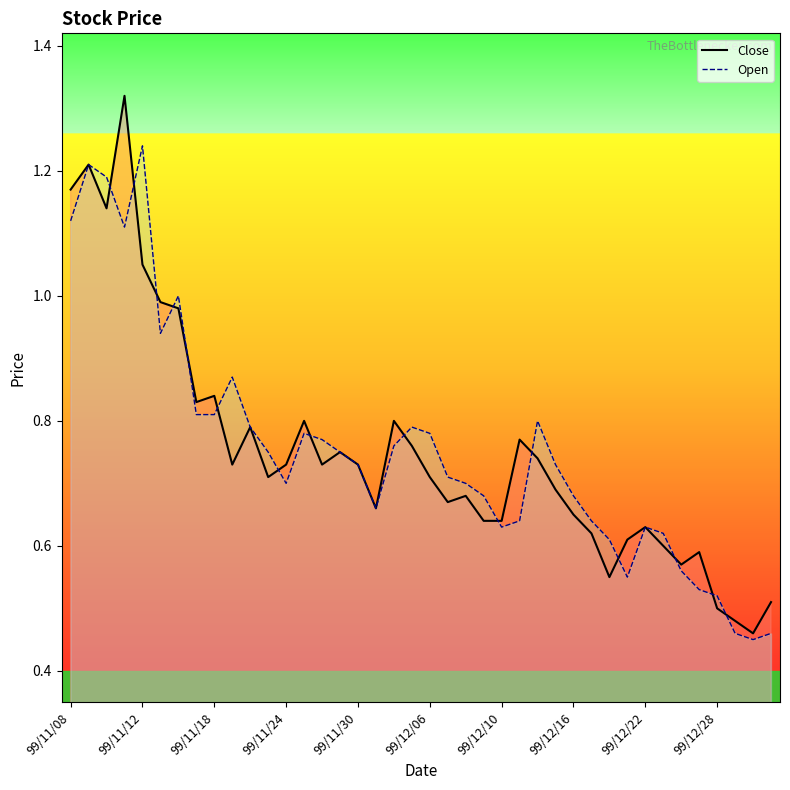

The value of Close at 99/12/06 is 0.7. True or false?

True